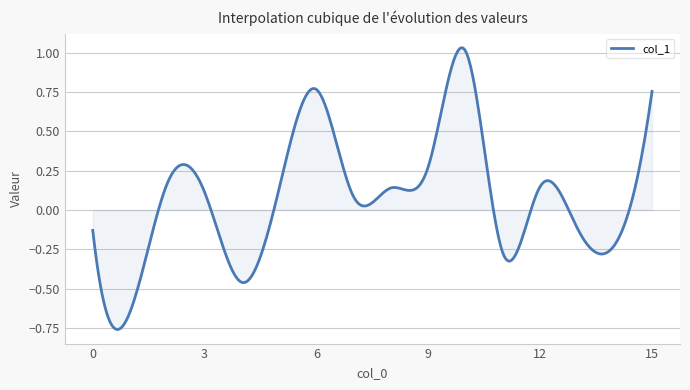

What is the sum of all values?

22.6